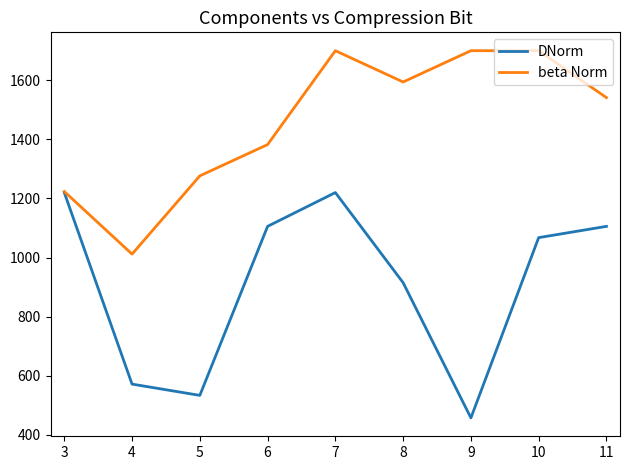

List the series in order of their peak value, highest first.

beta Norm, DNorm